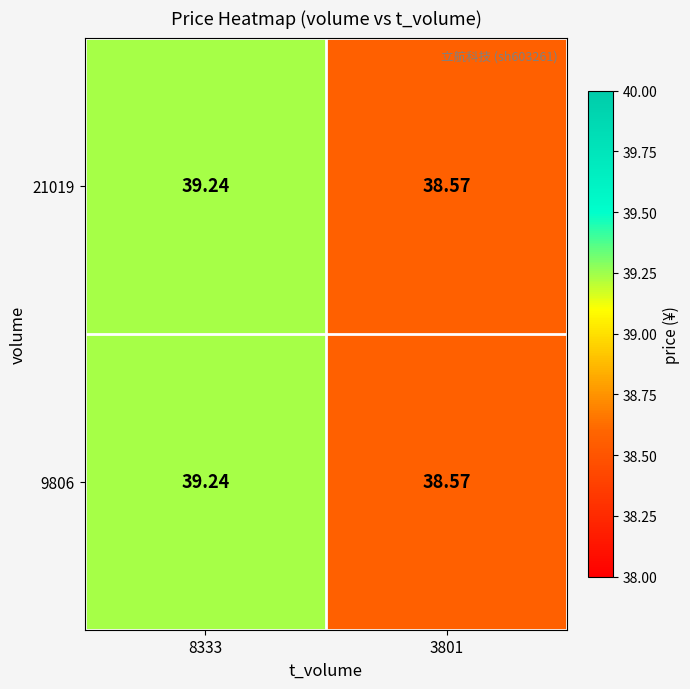

How many values in the 21019 series are below 39?

1